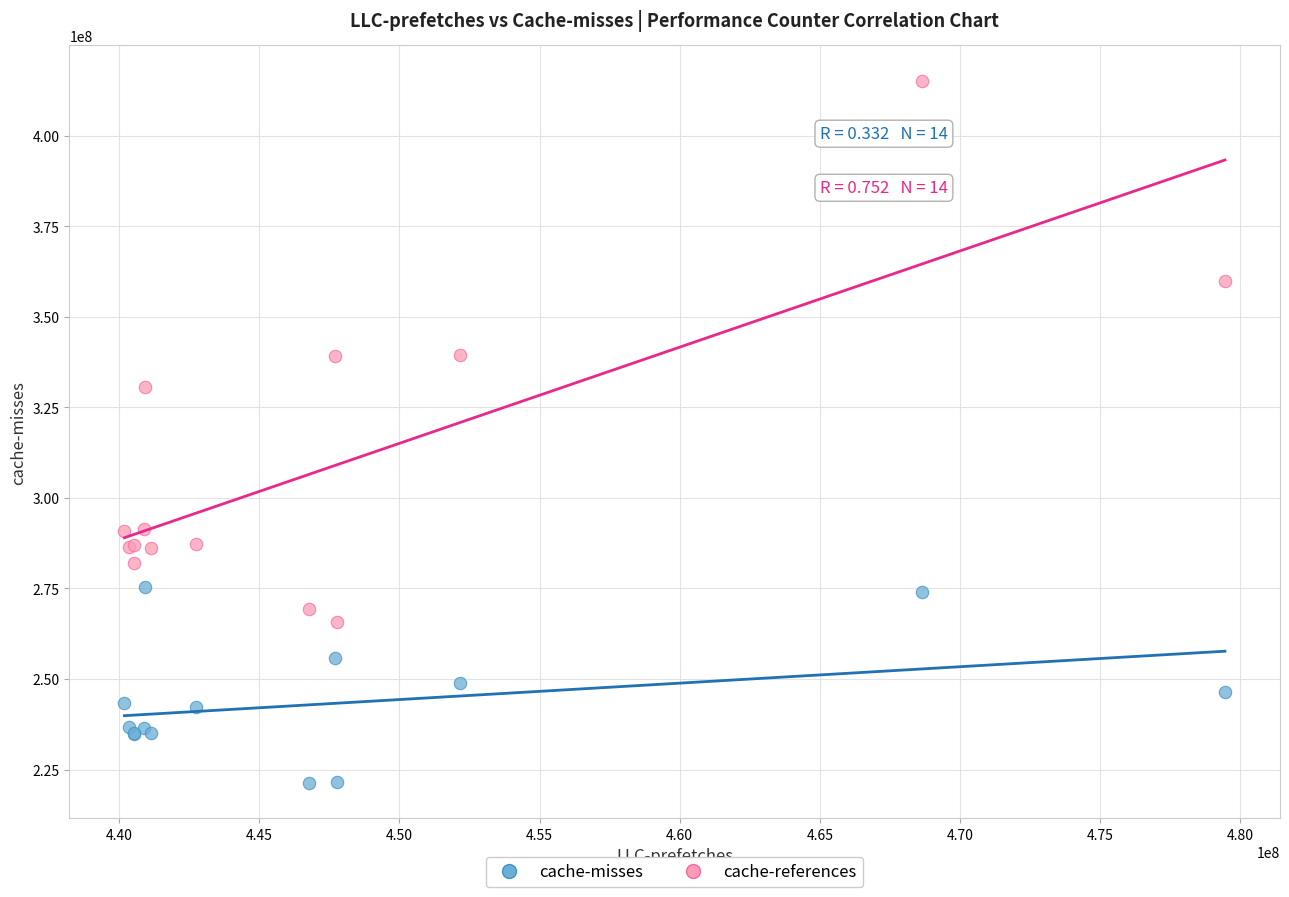

Which series has the widest spread of Y values?

cache-references